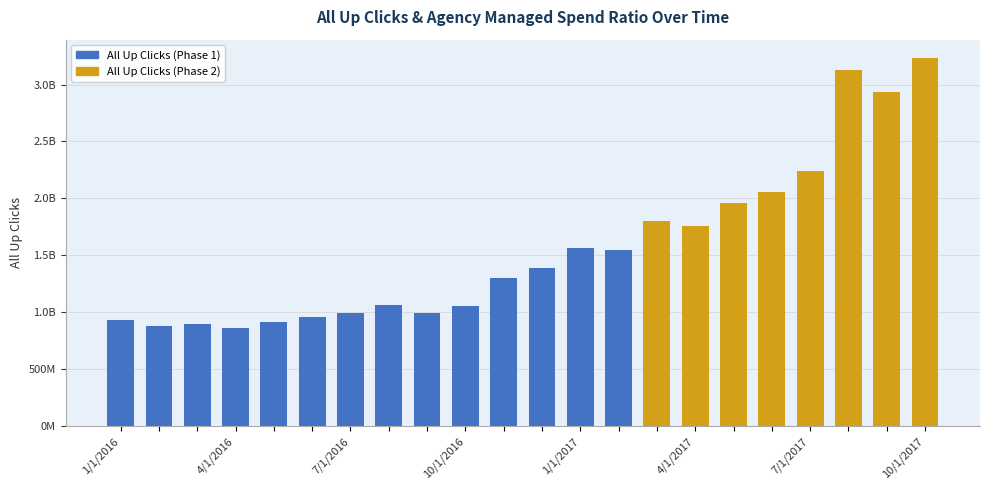

What is the label of the 22nd bar from the left?

10/1/2017